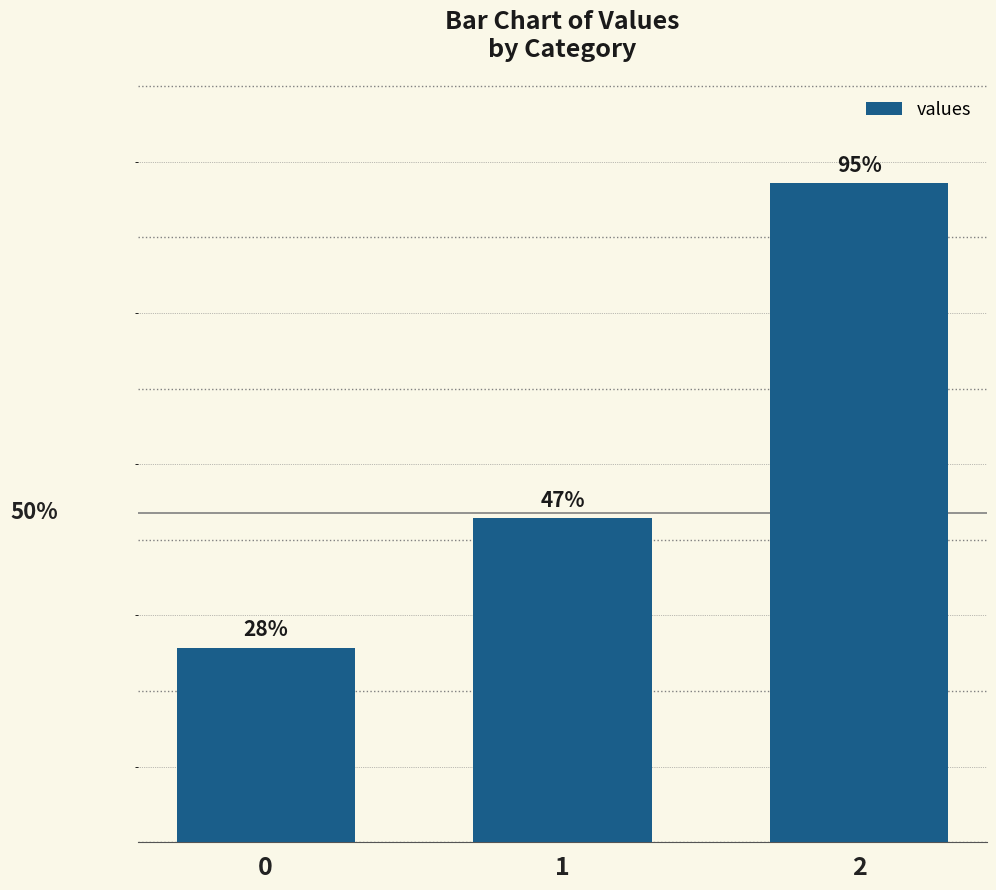

Are the bars horizontal?

No